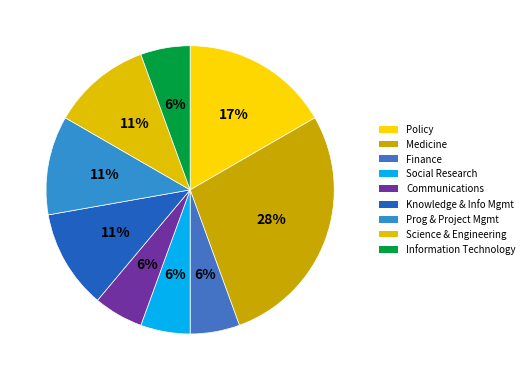

How many slices are in this pie chart?

9